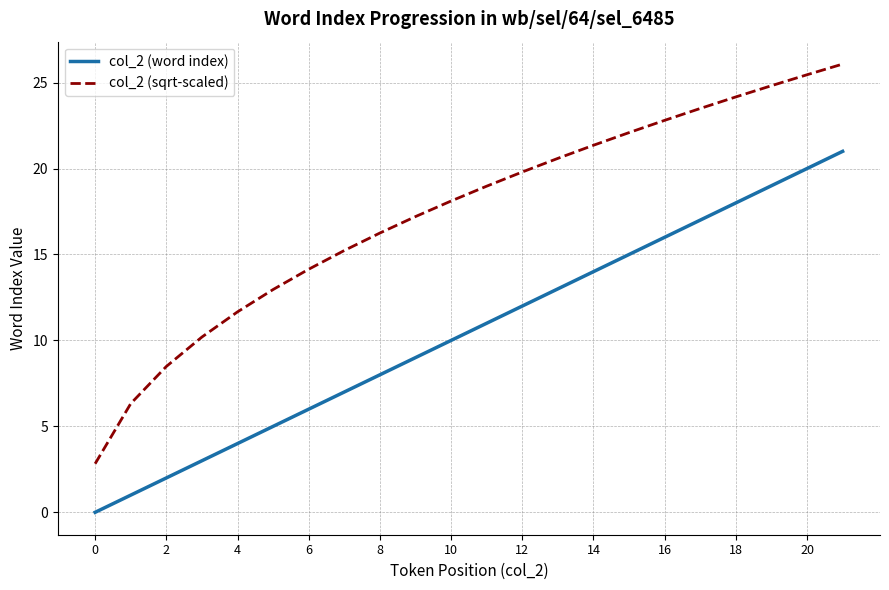

Which series has the widest spread of values?

col_2 (sqrt-scaled)